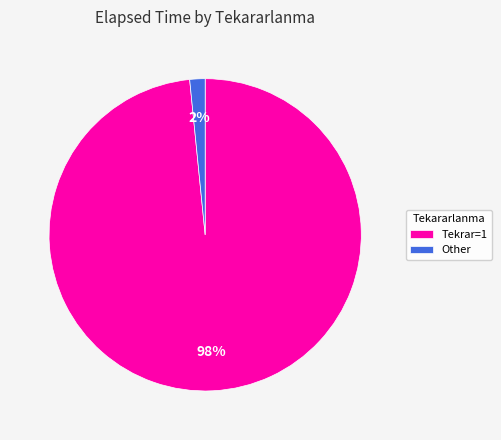

Is Tekrar=1 the majority of the pie?

Yes